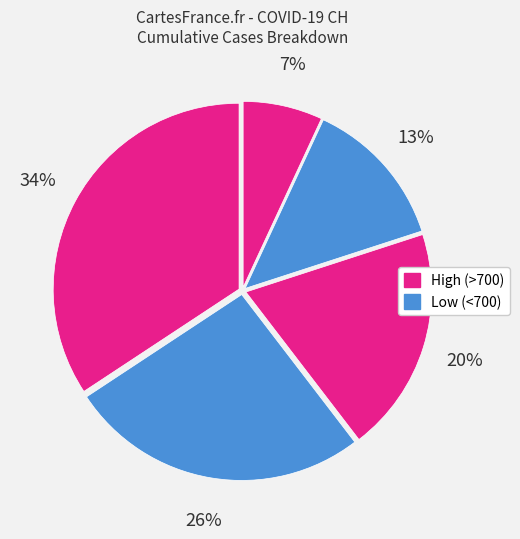

Count the number of slices in the pie.

5